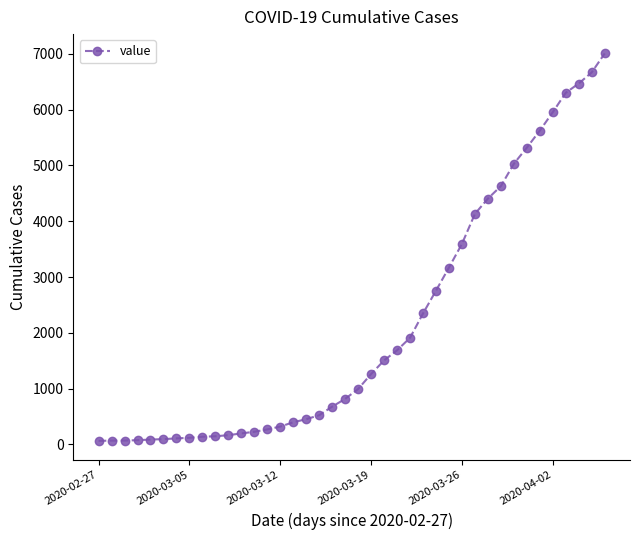

What is the sum of all values?

85788